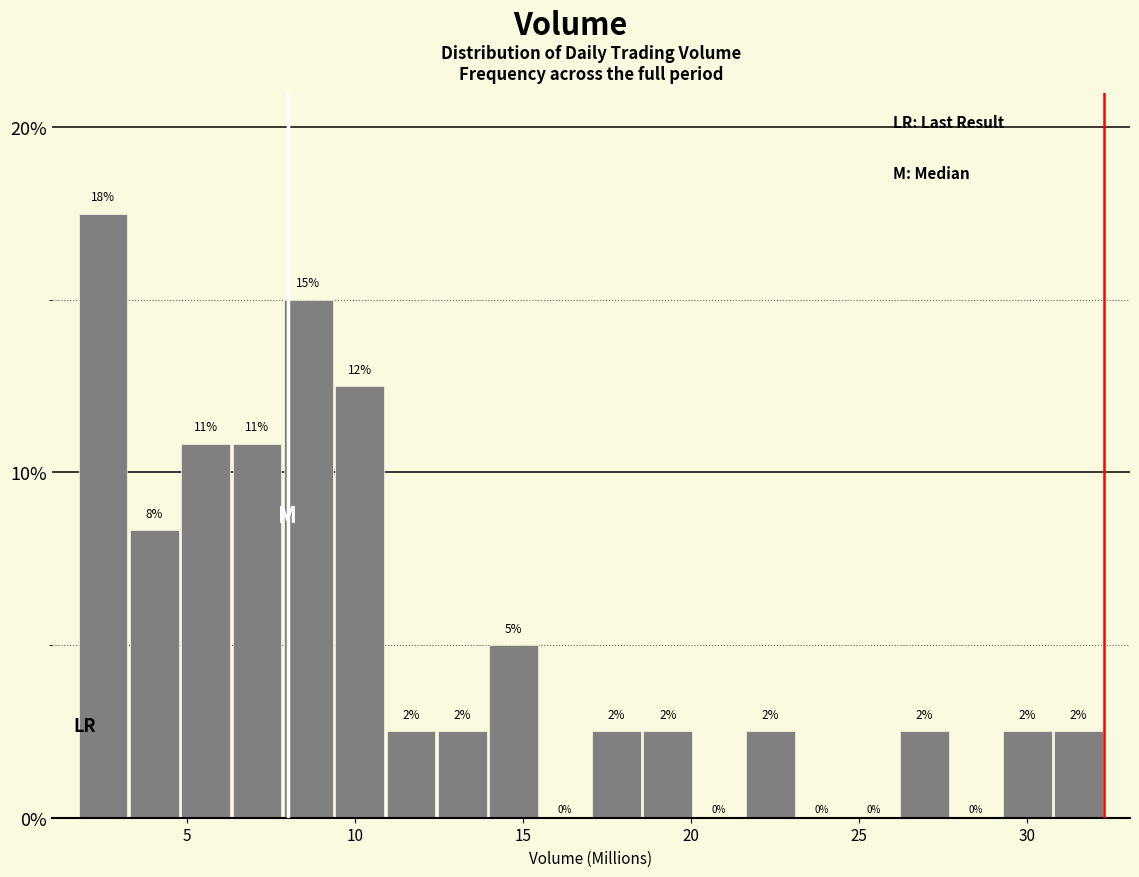

Read against the x-axis, roughly where is the centre of the tallest bar?

2.5